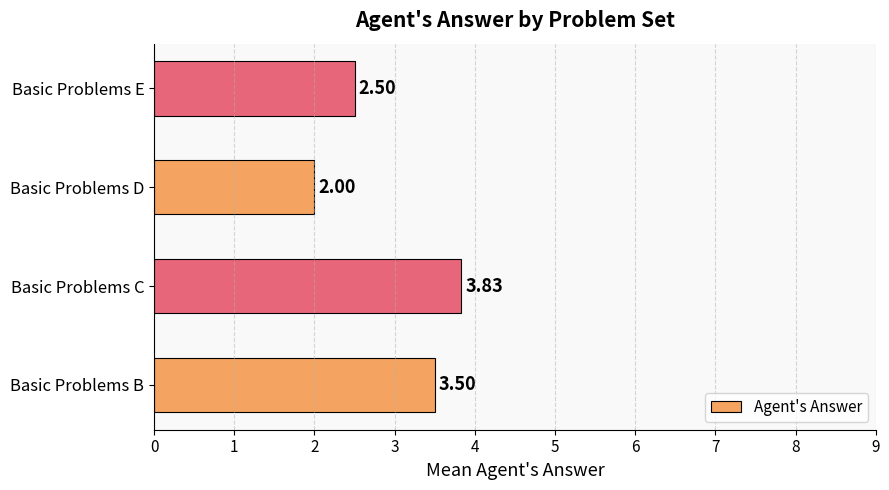

Count the number of values greater than 3.

2